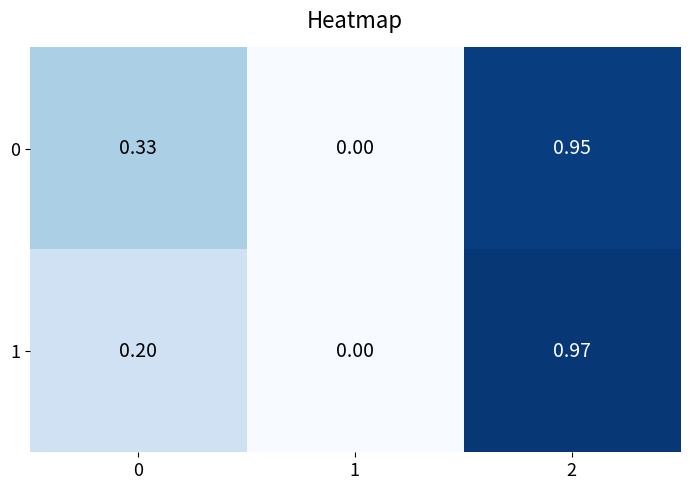

Reading left to right, list all the values displayed in this chart.

0: 0=0.3	1=0.0	2=0.9
1: 0=0.2	1=0.0	2=1.0